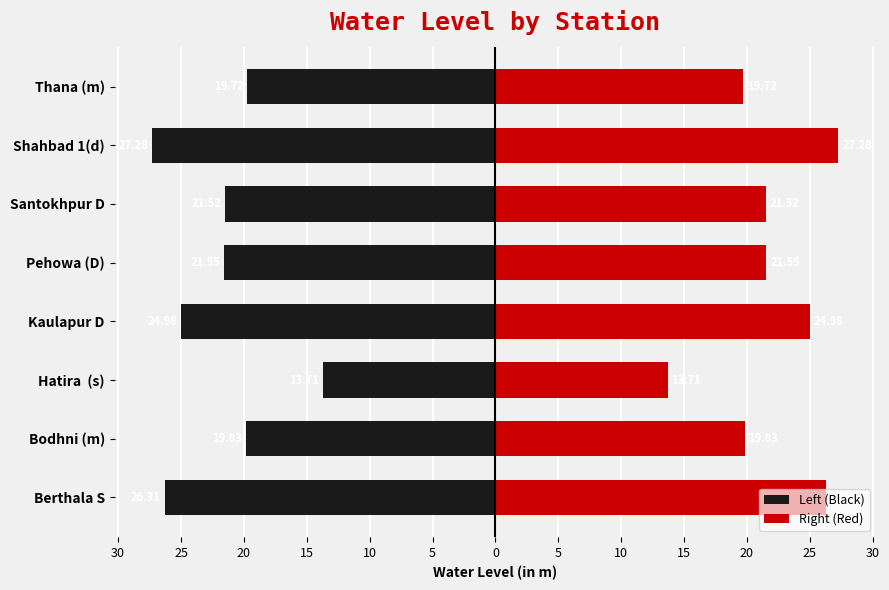

Is it true that Right (Red) equals 29.5 at 10?

False